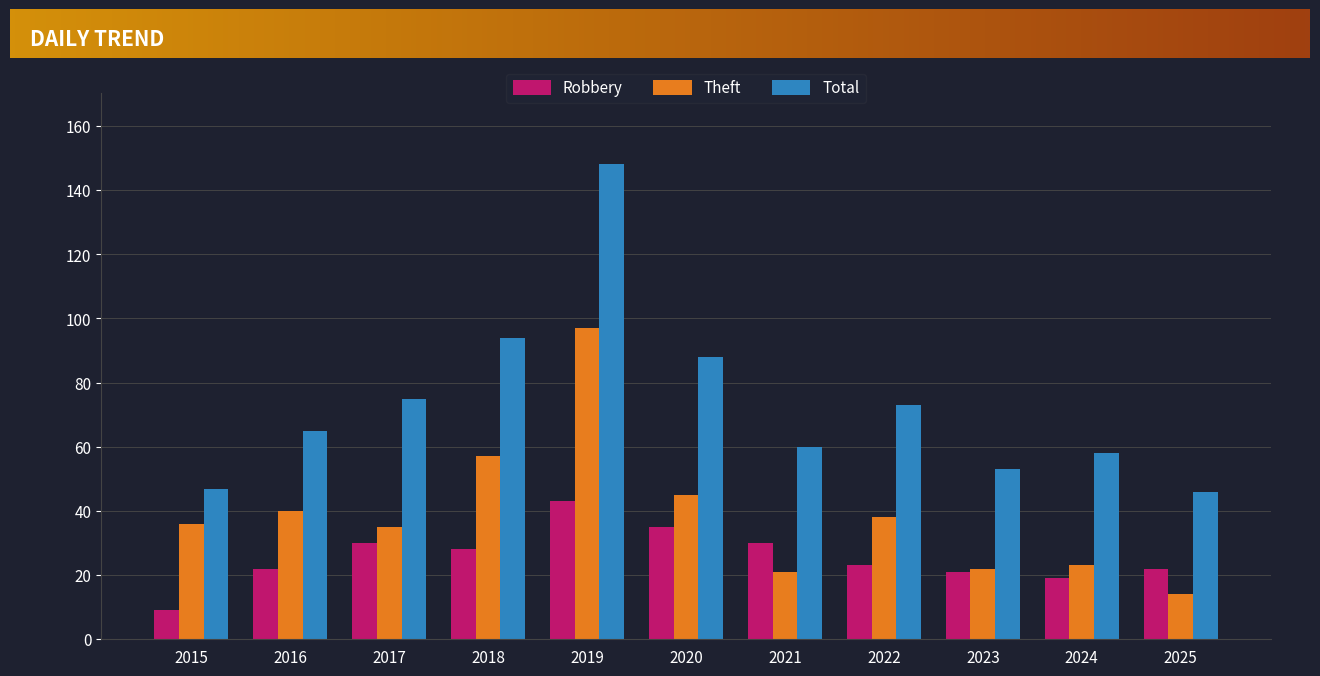

Where does the Robbery series first go above 23?

2017